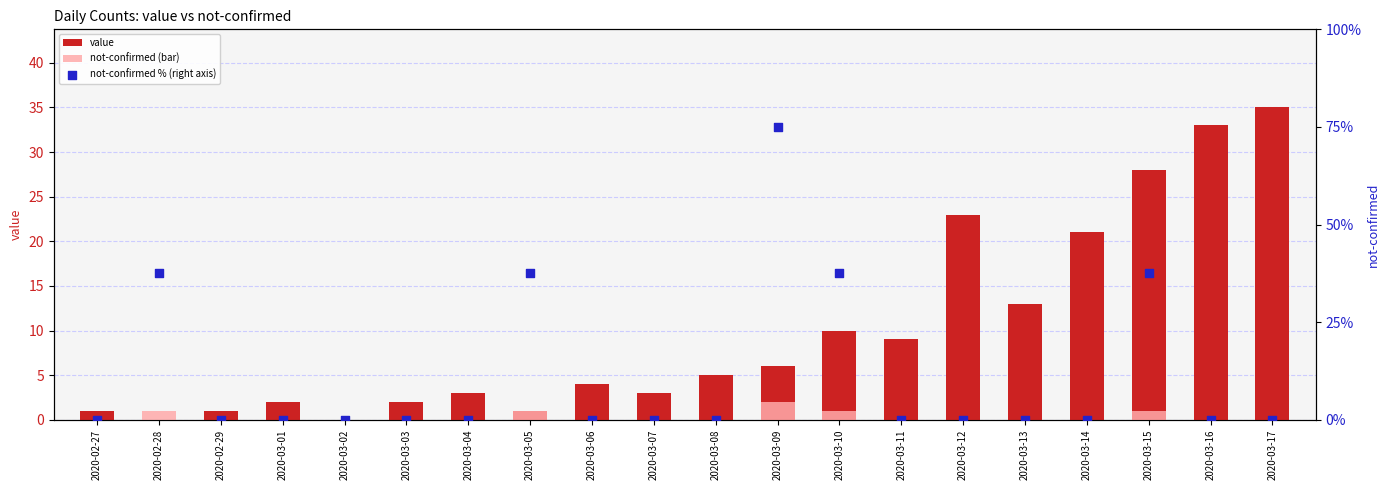

Which series has the widest spread of Y values?

not-confirmed % (right axis)